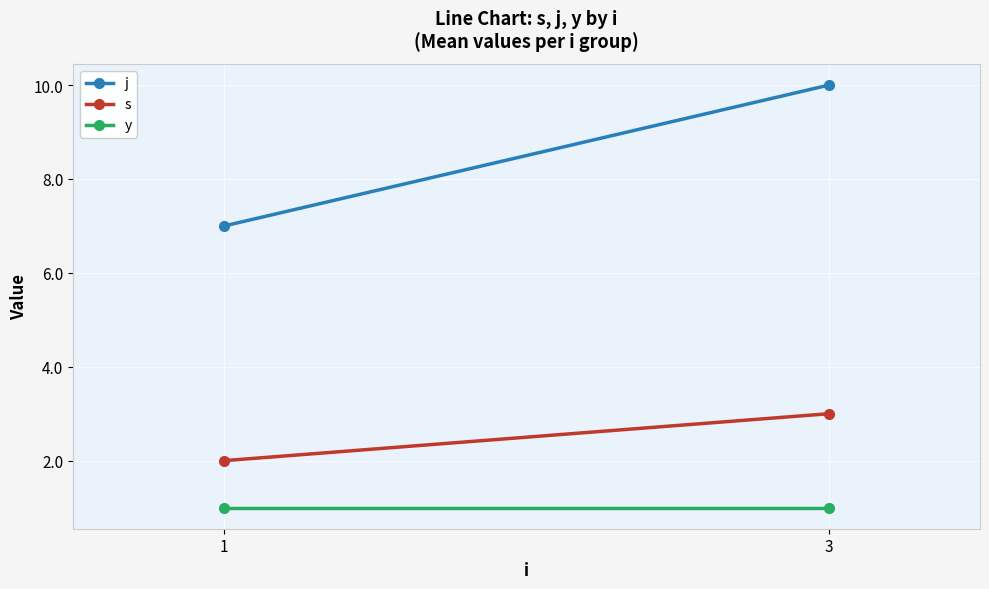

What is the sum of all y values?

2